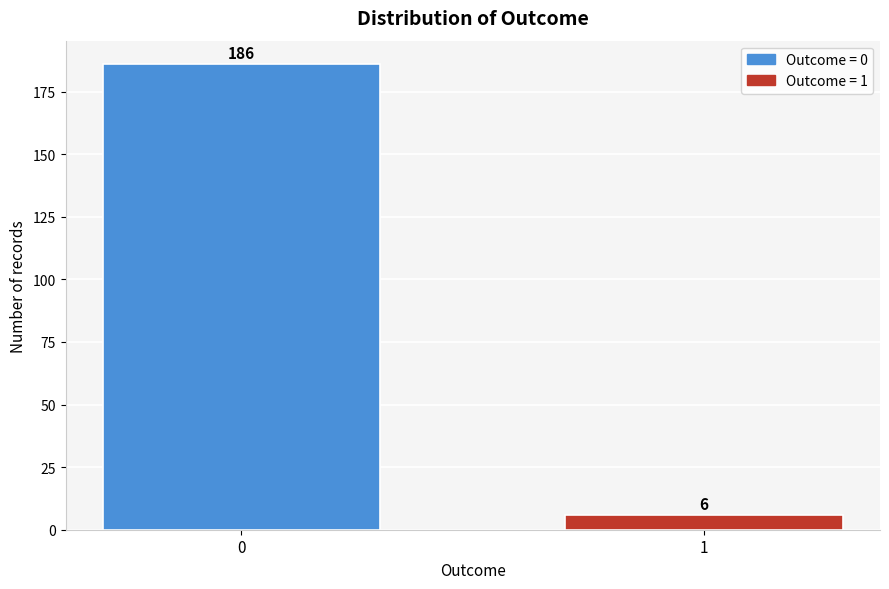

Reading right to left, what are all the values shown in this chart?

1=6	0=186